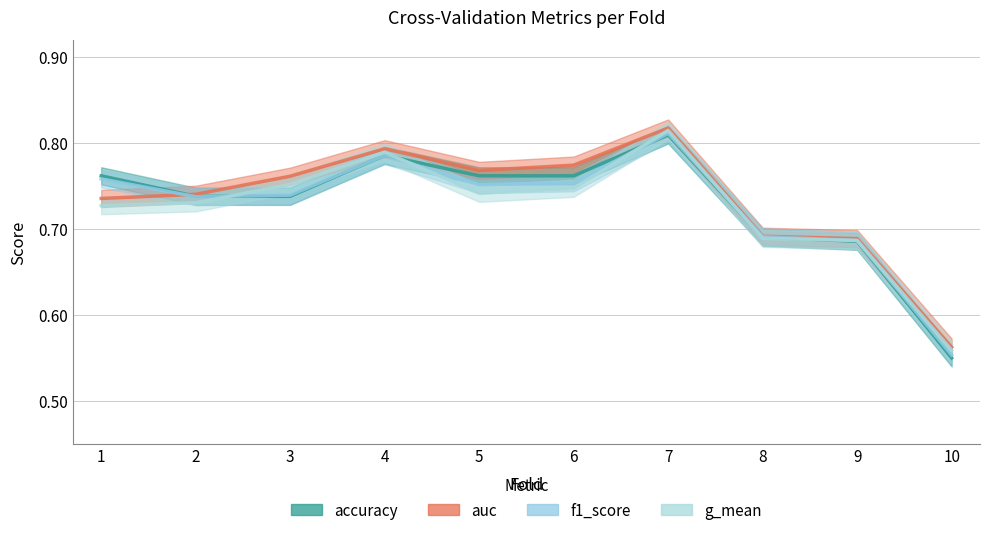

Count the number of categories in the chart.

10